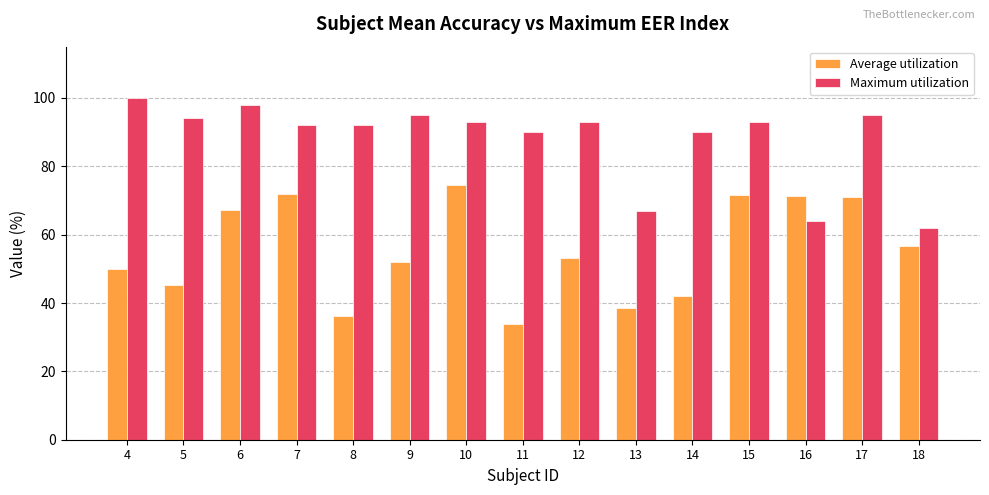

How many groups of bars are there?

15